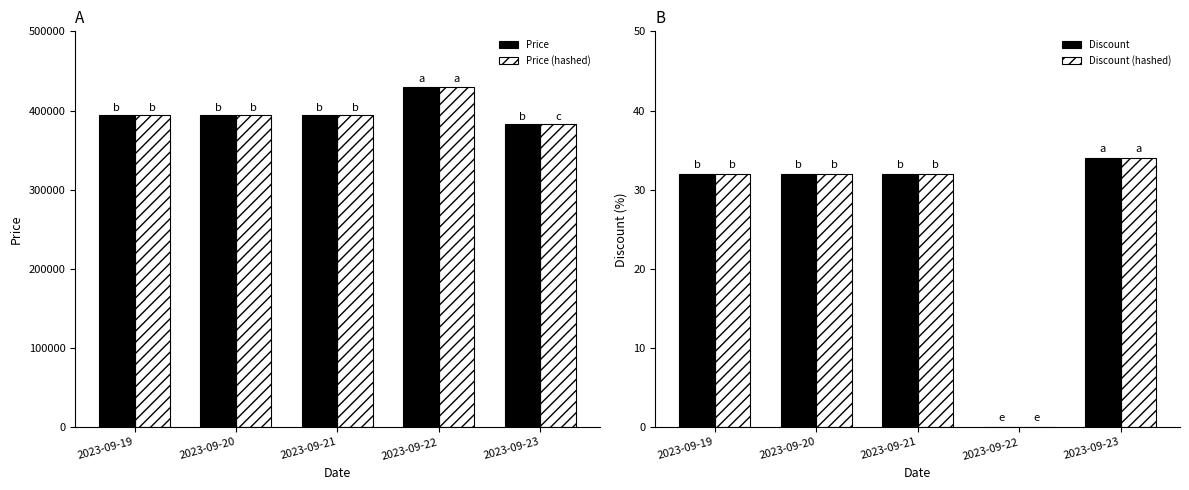

Where does the Price (hashed) series first go above 394400?

2023-09-22